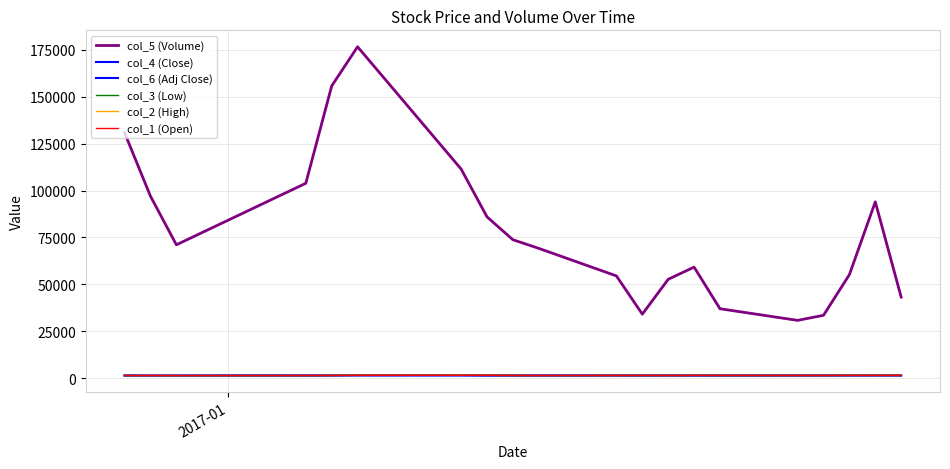

Is this an area chart (filled region under the line)?

No